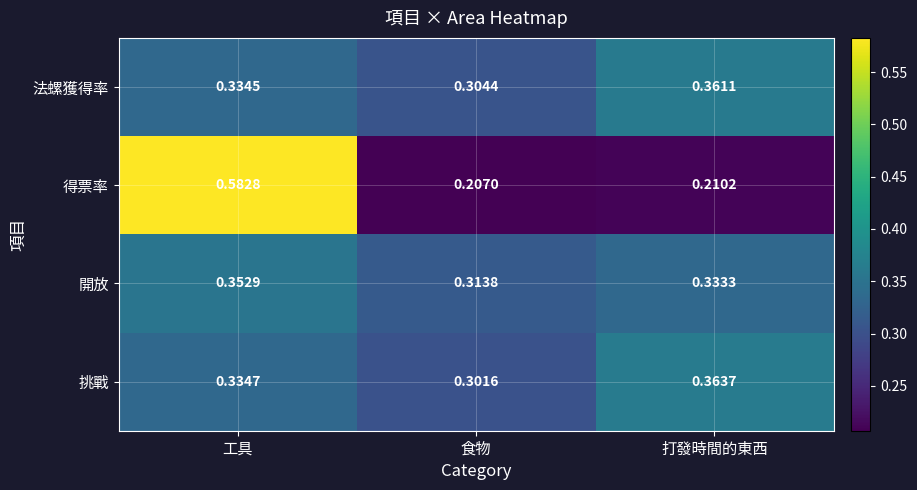

Where is 法螺獲得率 nearest to the value 0?

食物